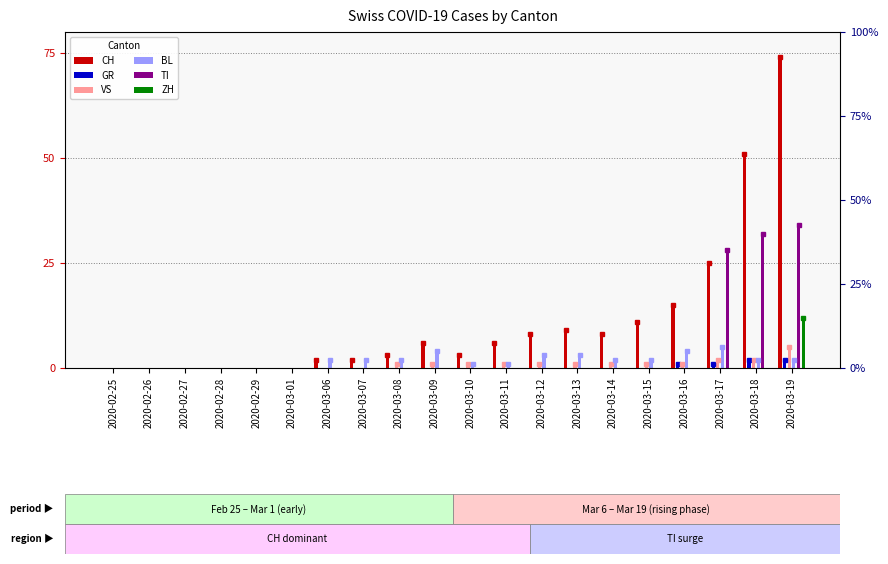

How many data points in VS are less than 1?

8